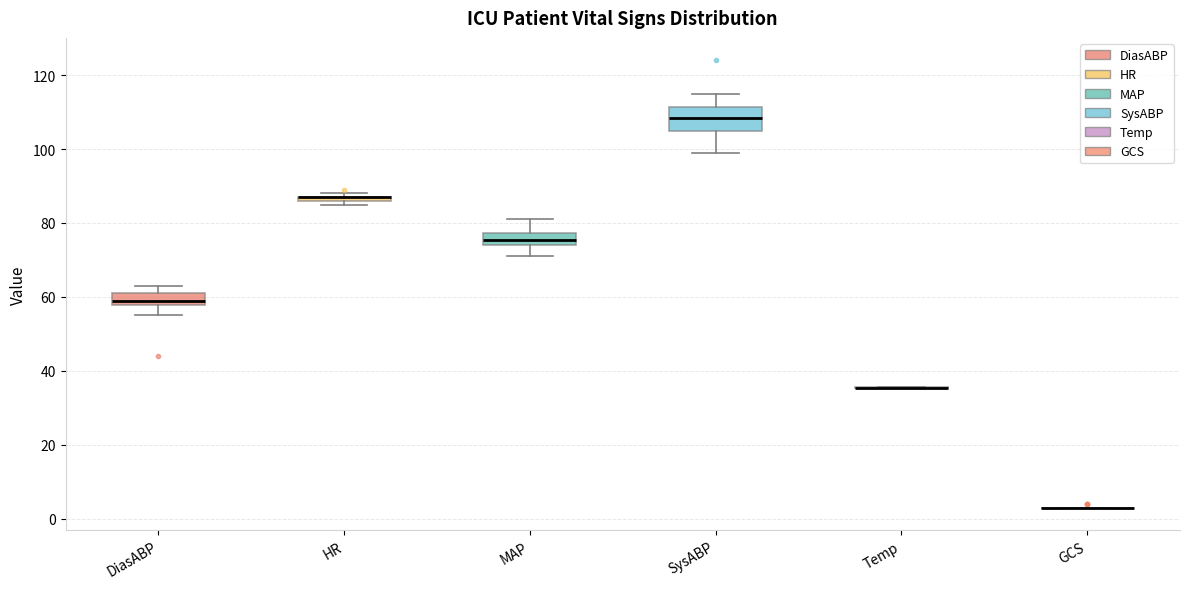

Where is the lower edge of the box for DiasABP on the y-axis? The values are not printed on the chart, so give them approximately, as read against the axis.

58